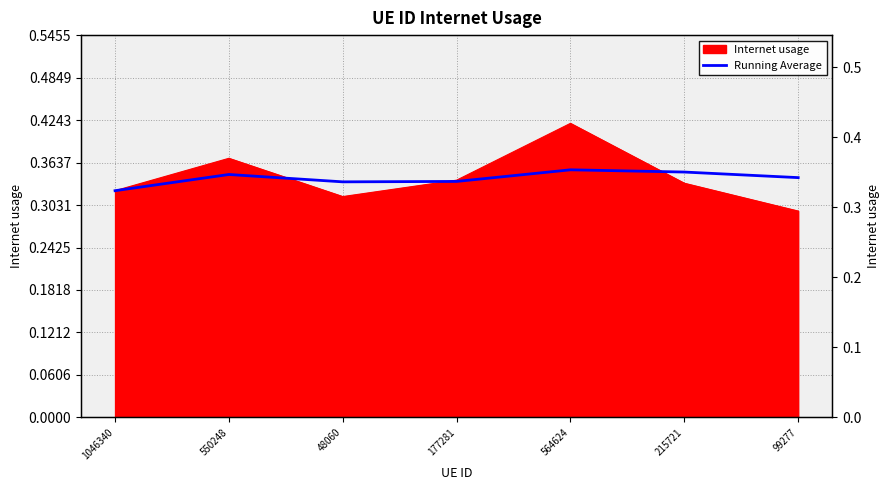

What is the smallest value displayed?

0.3